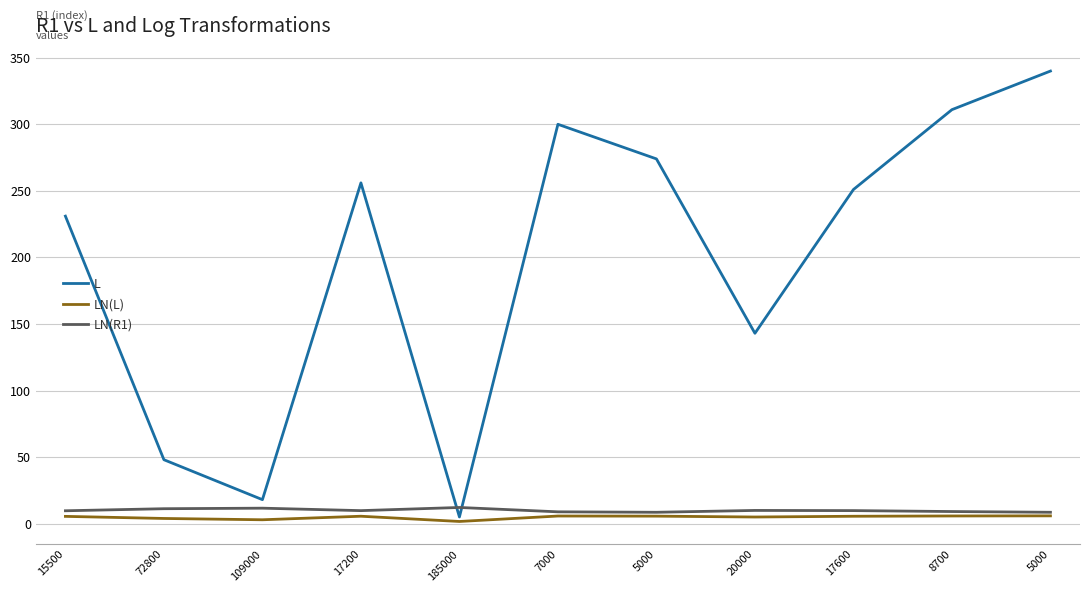

Does the chart display data point markers on the line(s)?

No